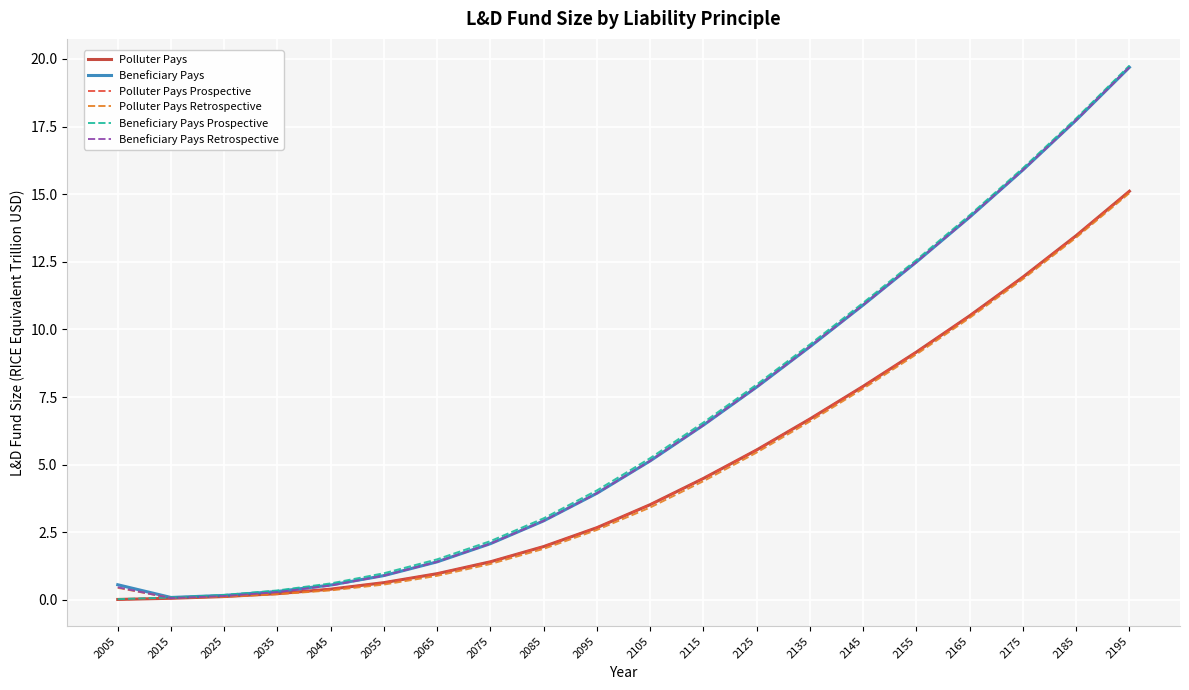

What is the total value across all series at 2145?

56.4